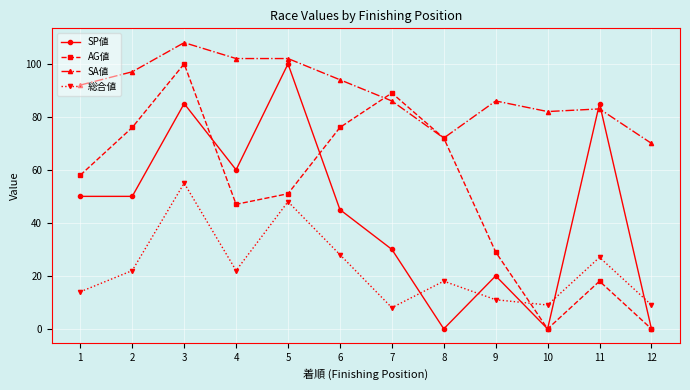

How many lines are shown in the chart?

4